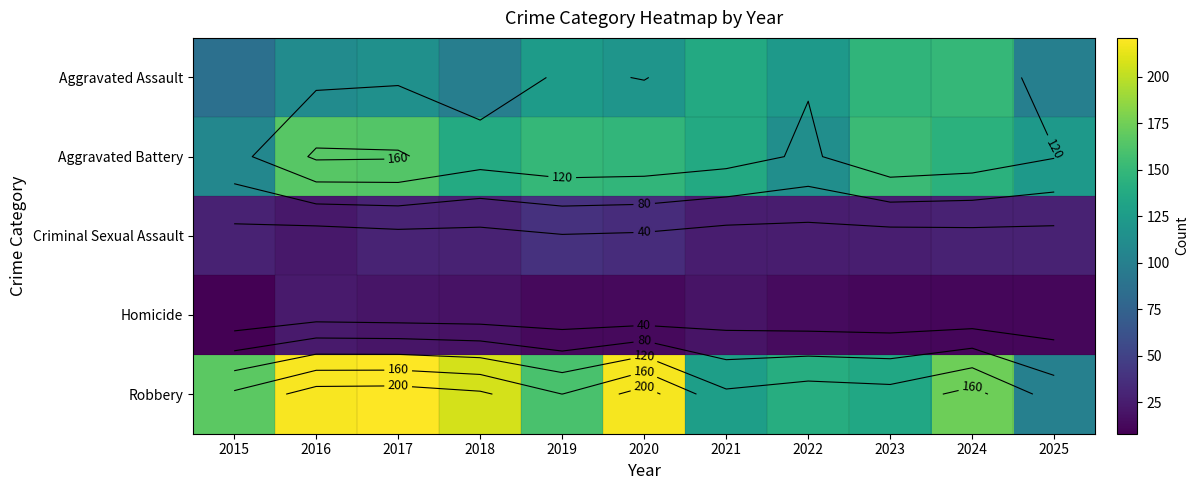

Where does the Robbery series first go above 167?

2016